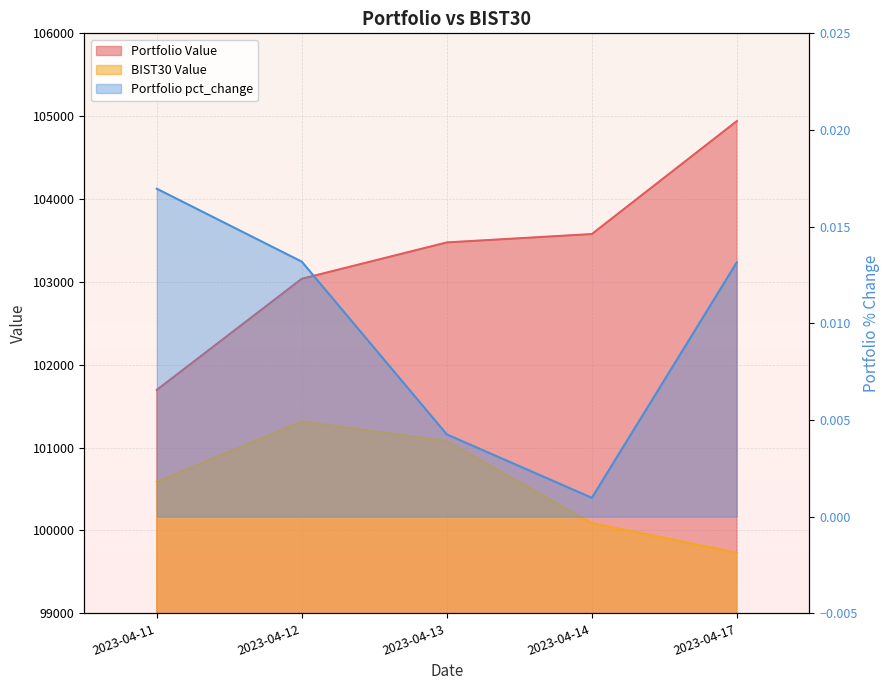

What are all the series names shown in the legend?

Portfolio Value, BIST30 Value, Portfolio pct_change